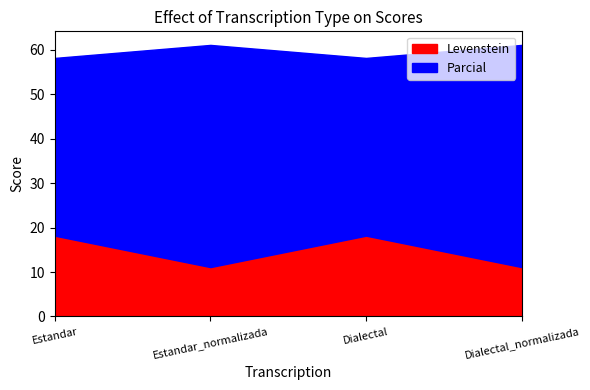

Reading left to right, extract all data points from this chart.

Levenstein: Estandar=18.2	Estandar_normalizada=11.1	Dialectal=18.2	Dialectal_normalizada=11.1
Parcial: Estandar=40.0	Estandar_normalizada=50.0	Dialectal=40.0	Dialectal_normalizada=50.0